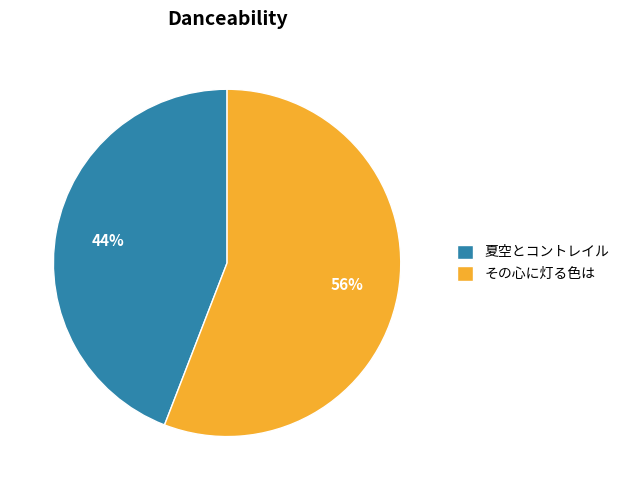

Rank the categories by value from lowest to highest.

夏空とコントレイル, その心に灯る色は